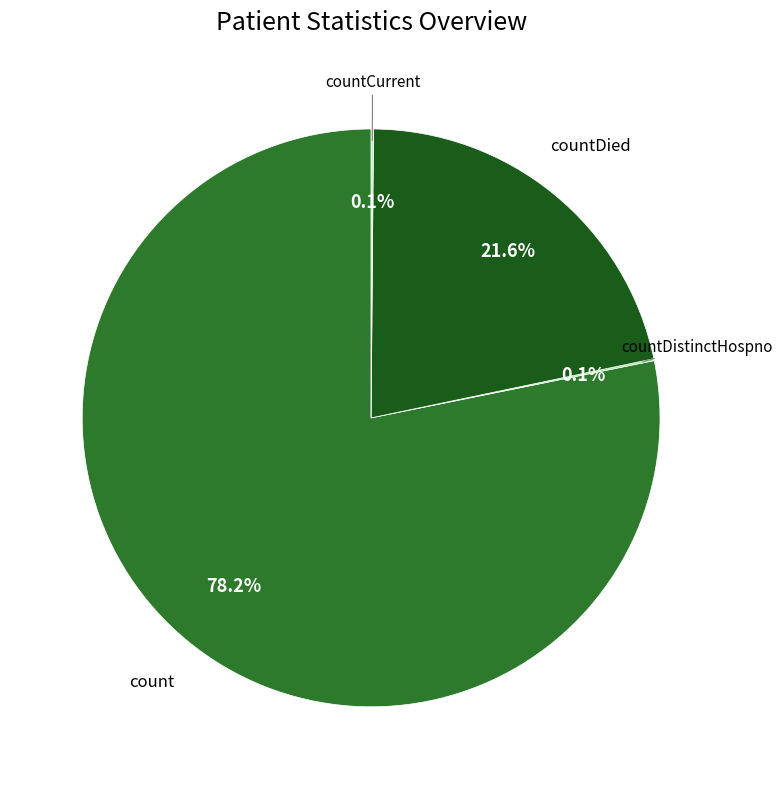

What percentage is the countDied slice, to the nearest percent?

22%